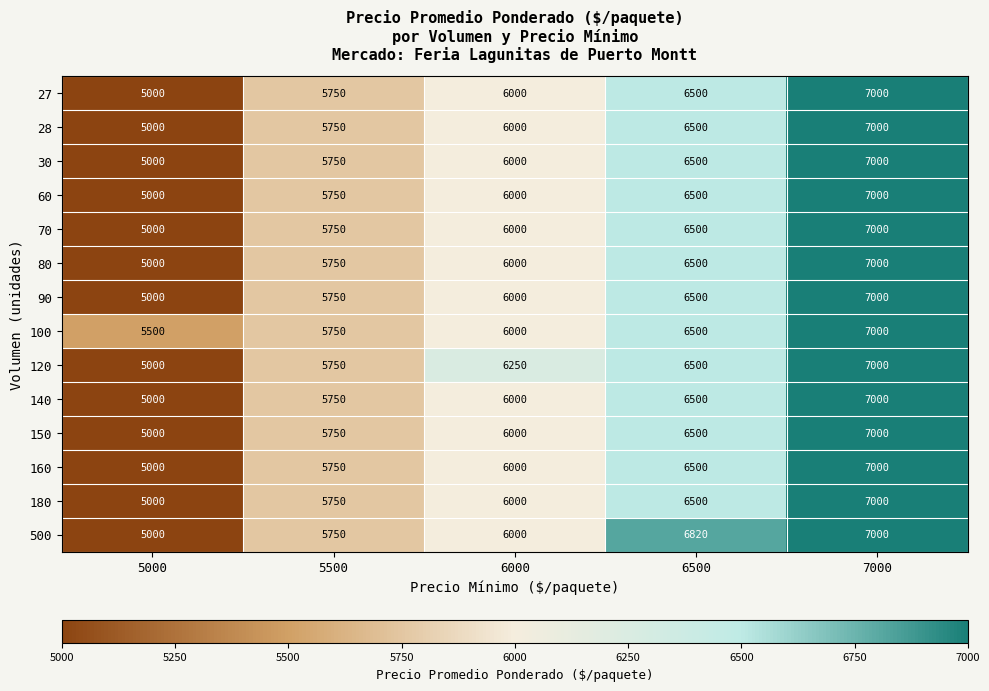

What is the difference between the maximum and minimum values in the 27 series?

2000